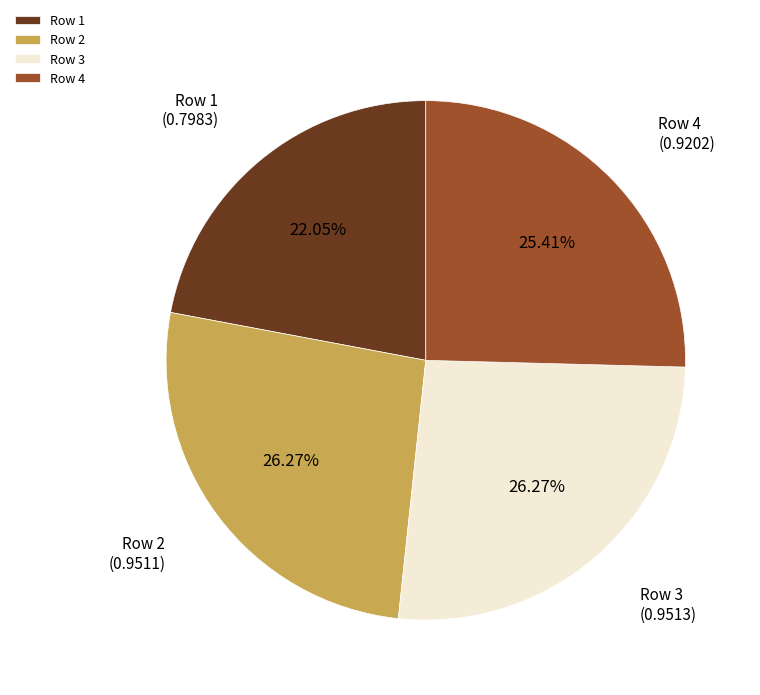

Count the number of slices in the pie.

4